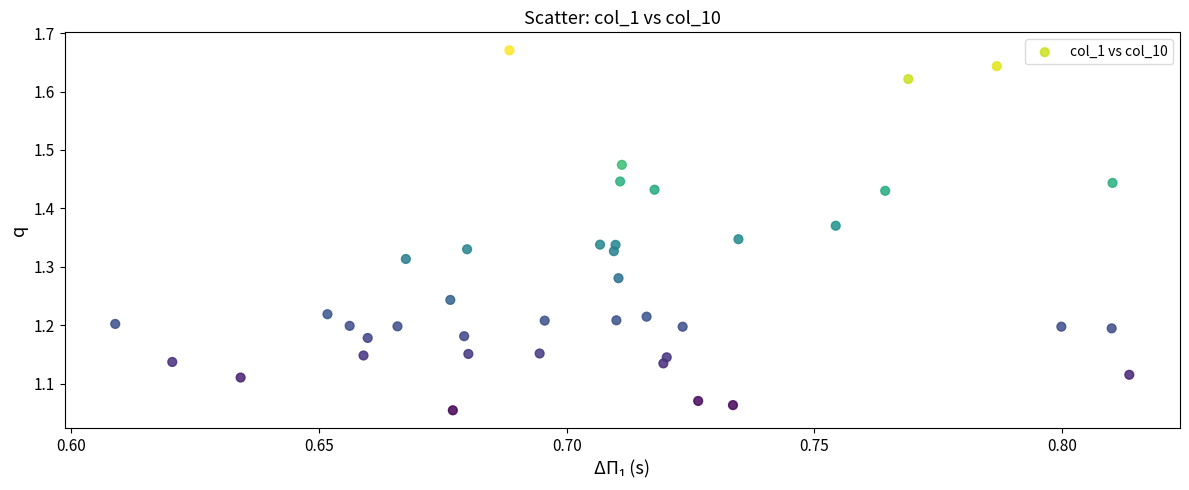

What is the range of Y values (max minus min)?

0.6